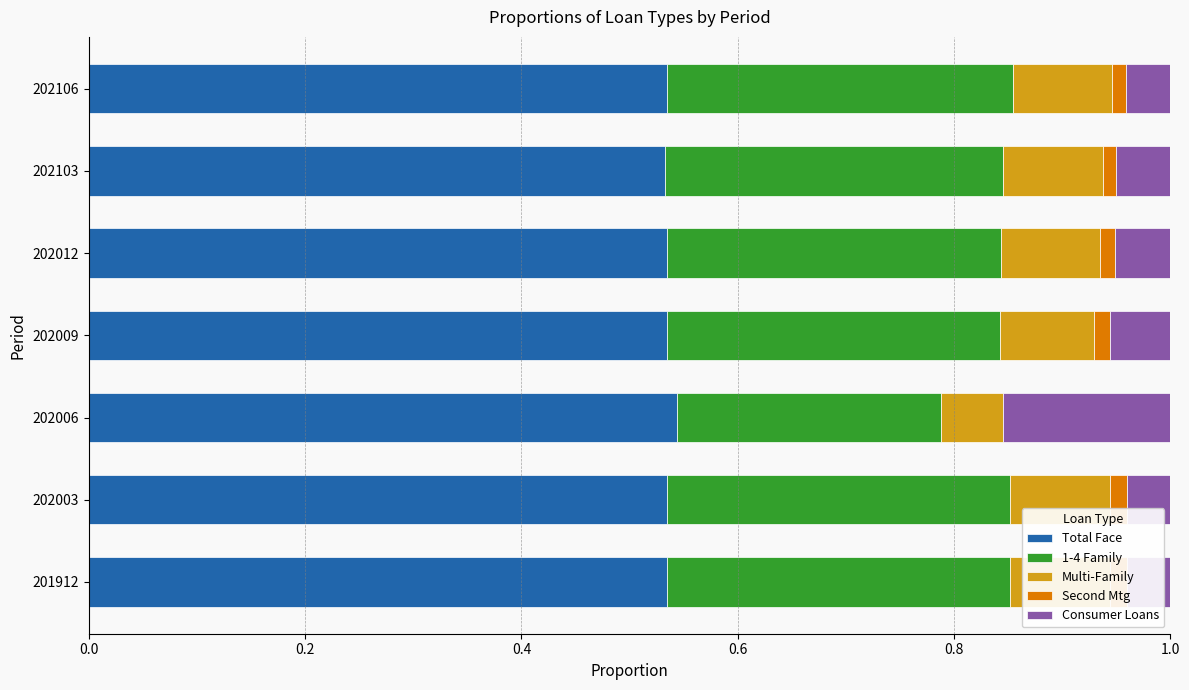

What is the spread (max minus min) of values at 202003?

0.5